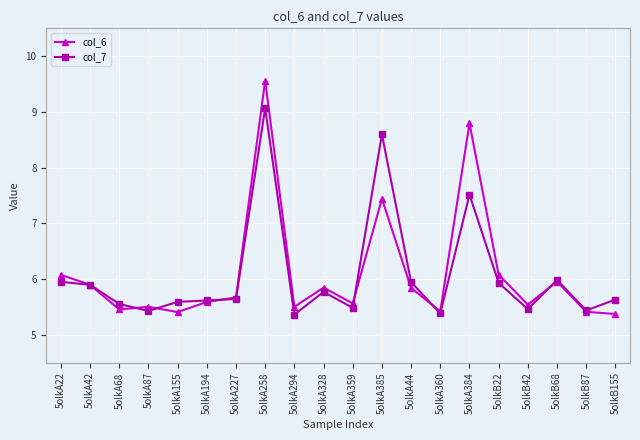

What is the label of the 2nd point from the right?

5olkB87